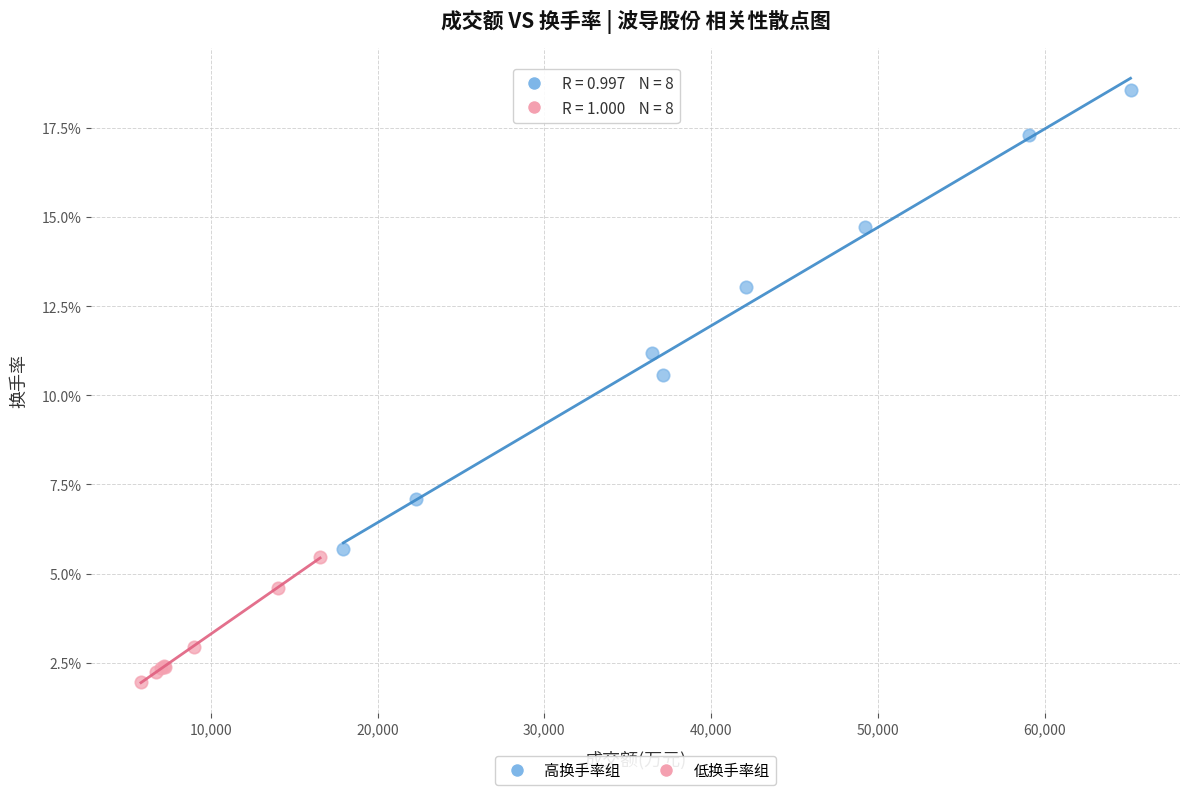

Which series contains the highest Y value?

高换手率组